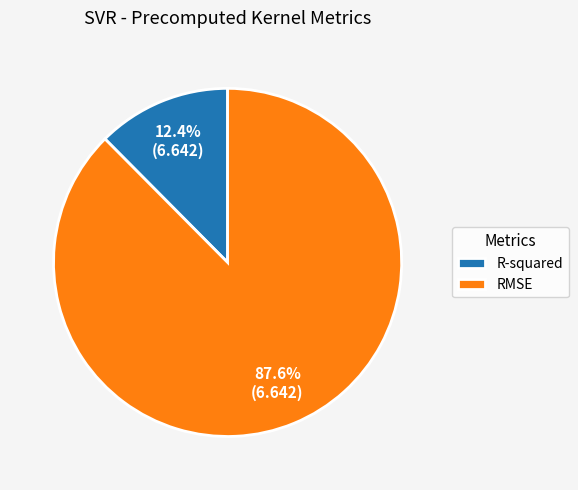

Which category has the smallest portion of the pie?

R-squared